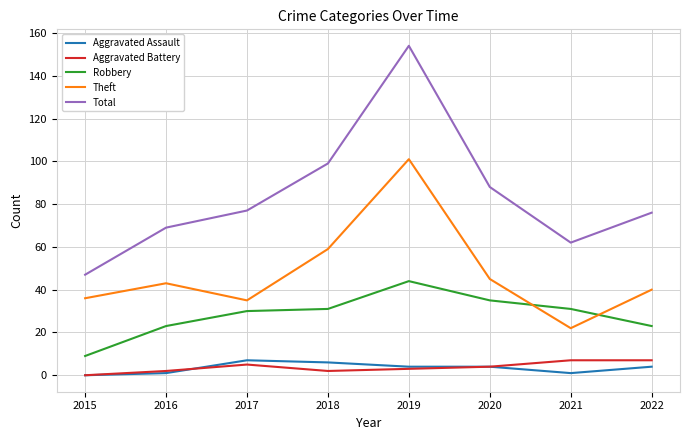

True or false: Total has a value of 50 at 2020.

False